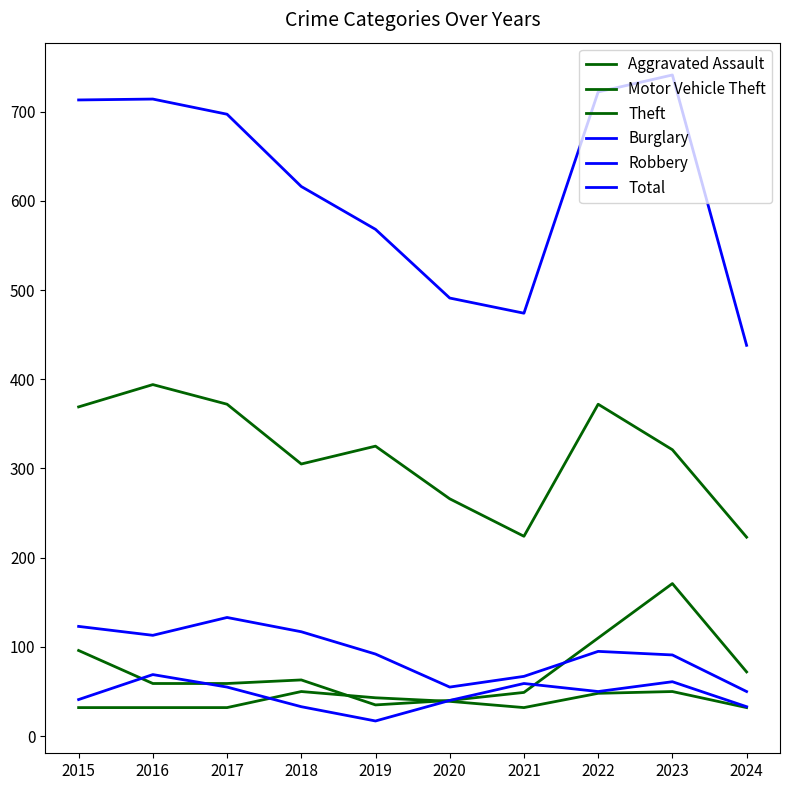

Where does the Total series first go above 697?

2015